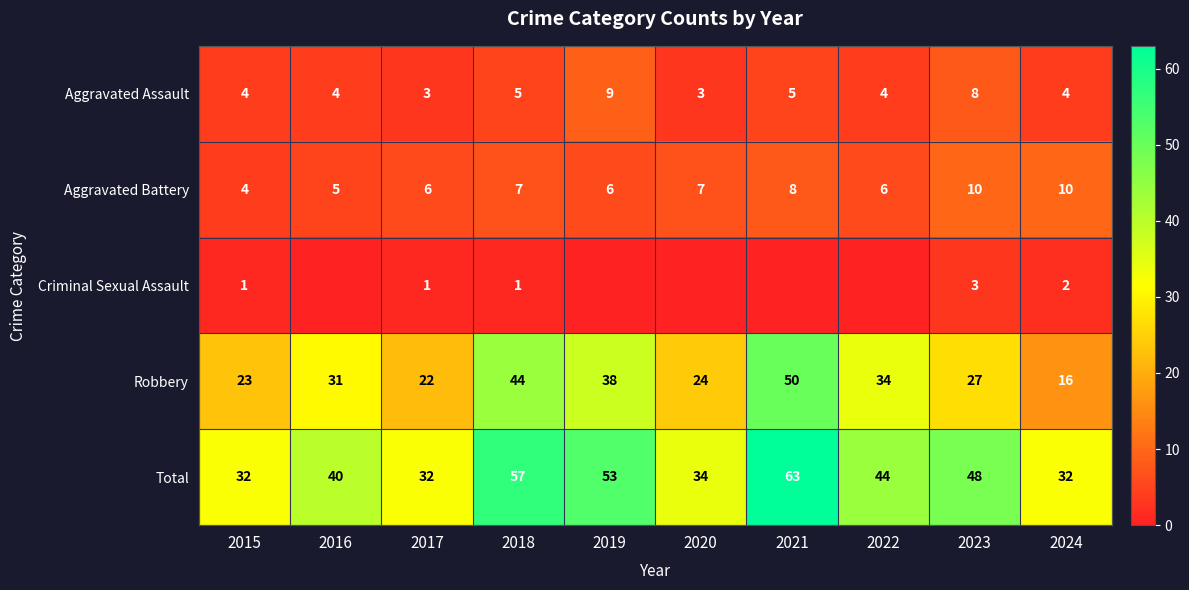

What is the approximate value of Total at 2016?

40